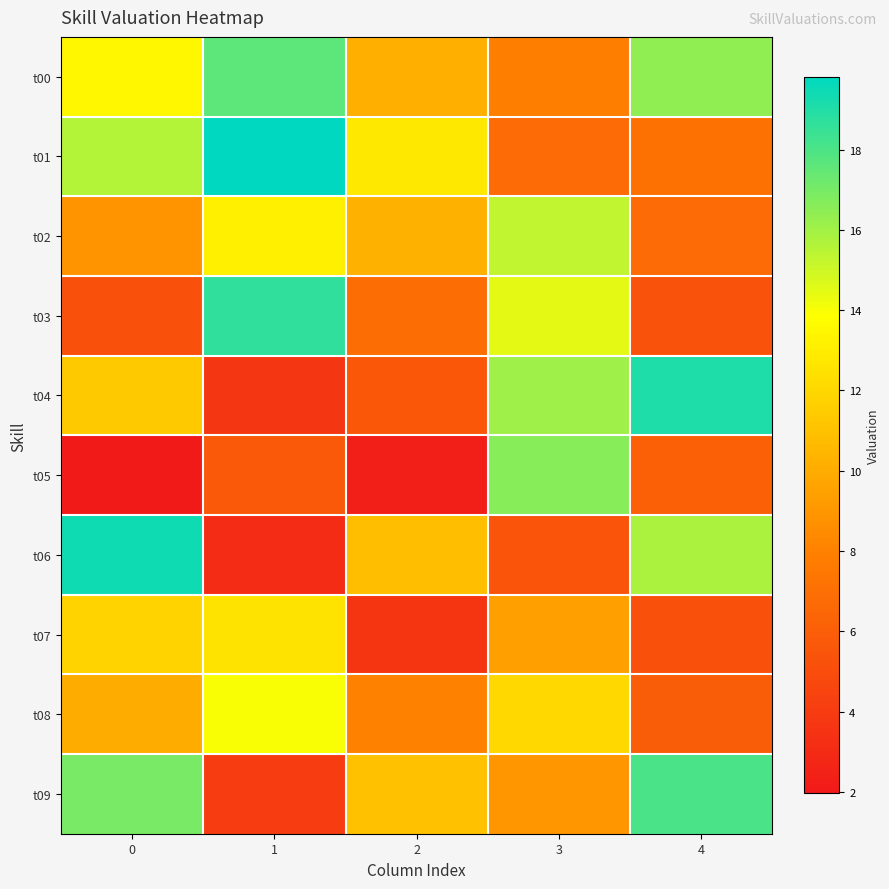

At how many categories does at least one series exceed 3?

5